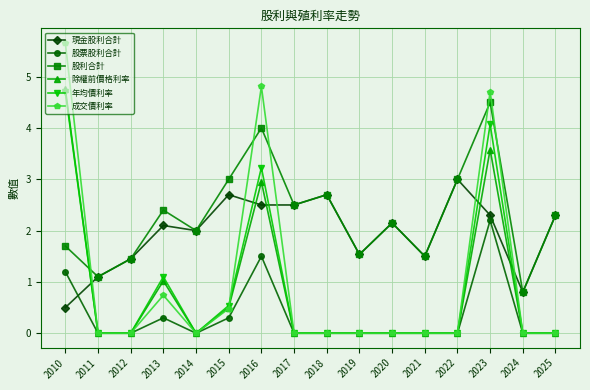

True or false: 股利合計 and 除權前價格利率 cross at least once.

True